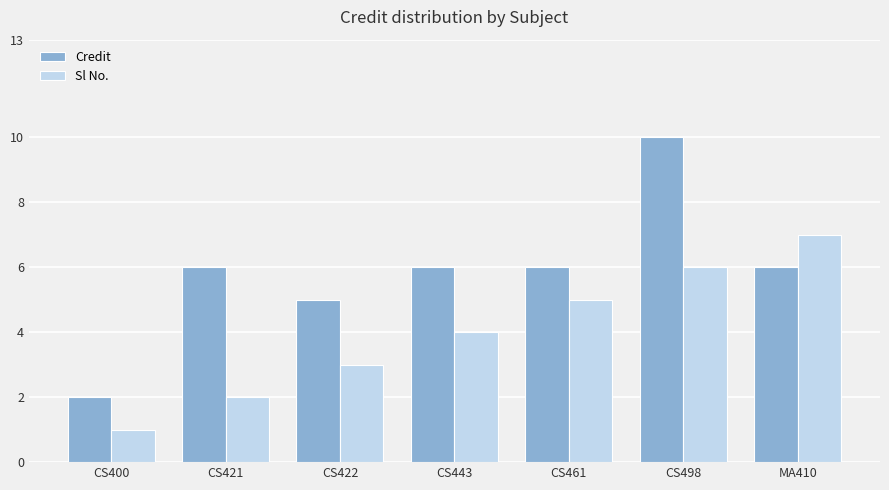

Reading right to left, list all the values displayed in this chart.

Credit: MA410=6	CS498=10	CS461=6	CS443=6	CS422=5	CS421=6	CS400=2
Sl No.: MA410=7	CS498=6	CS461=5	CS443=4	CS422=3	CS421=2	CS400=1